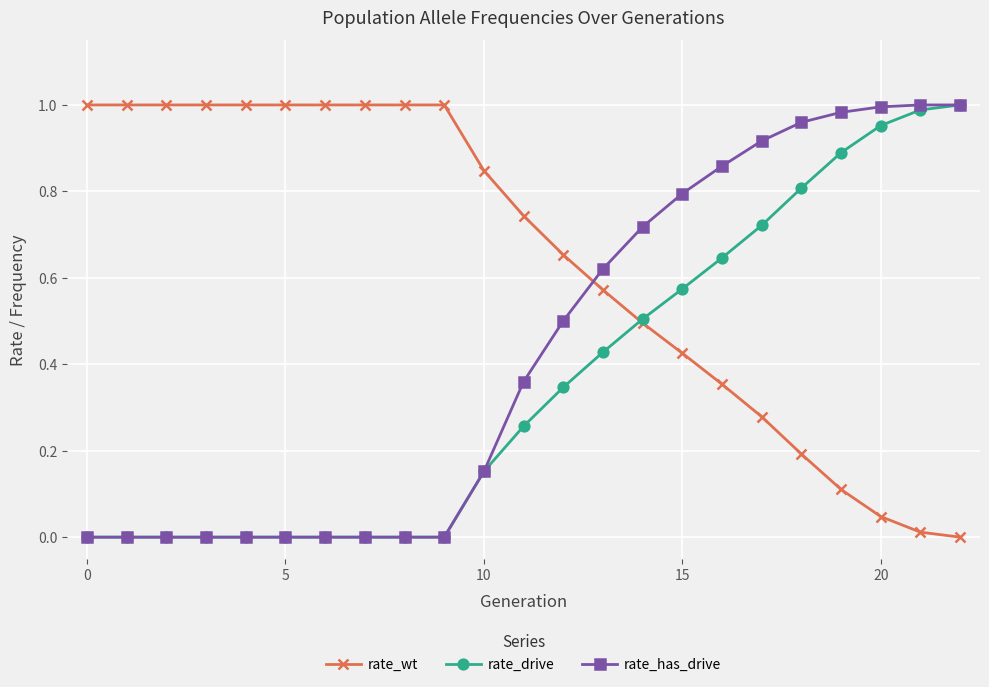

Rank the series by their average value, from lowest to highest.

rate_drive, rate_has_drive, rate_wt